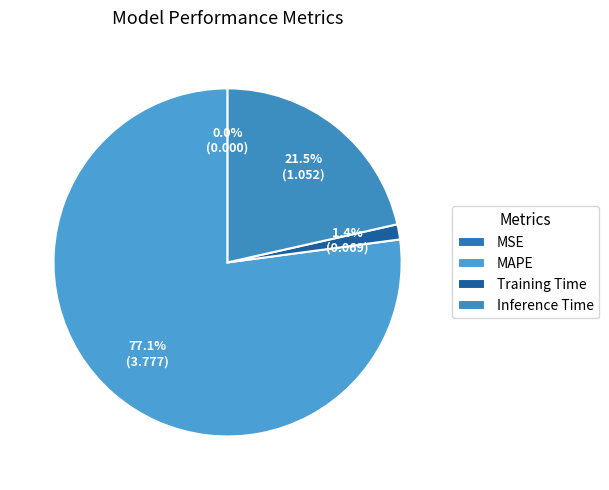

Between MSE and Inference Time, which is larger?

Inference Time